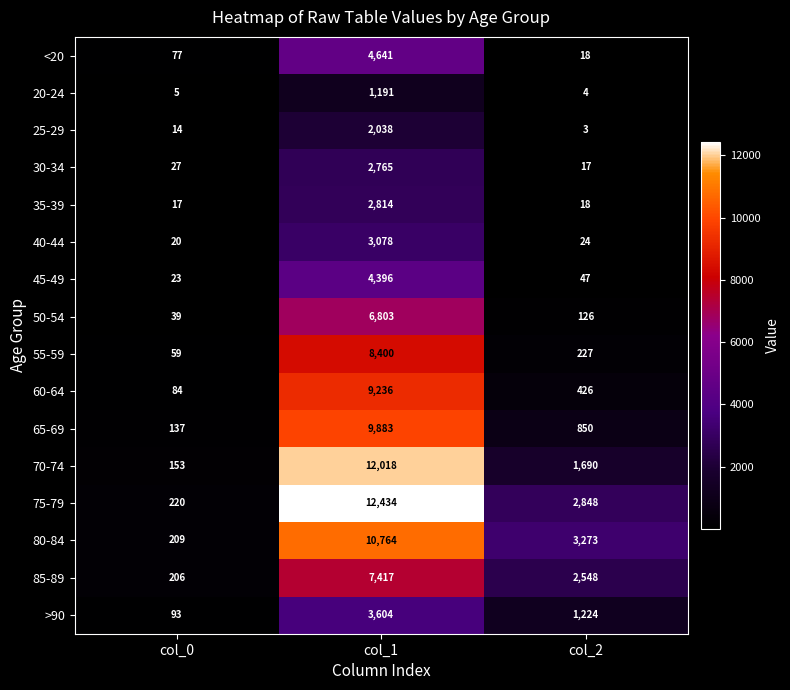

Which series has the widest spread of values?

75-79